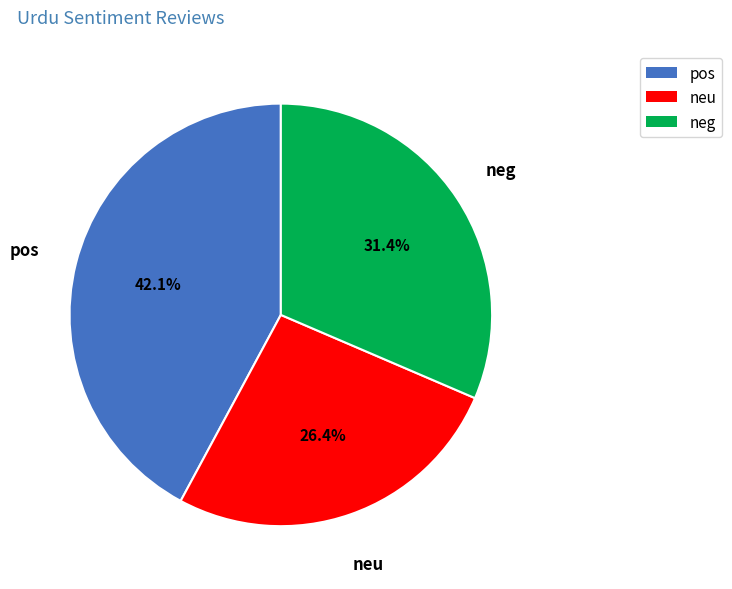

To the nearest percent, what is the difference between the largest and smallest slice percentages?

16%